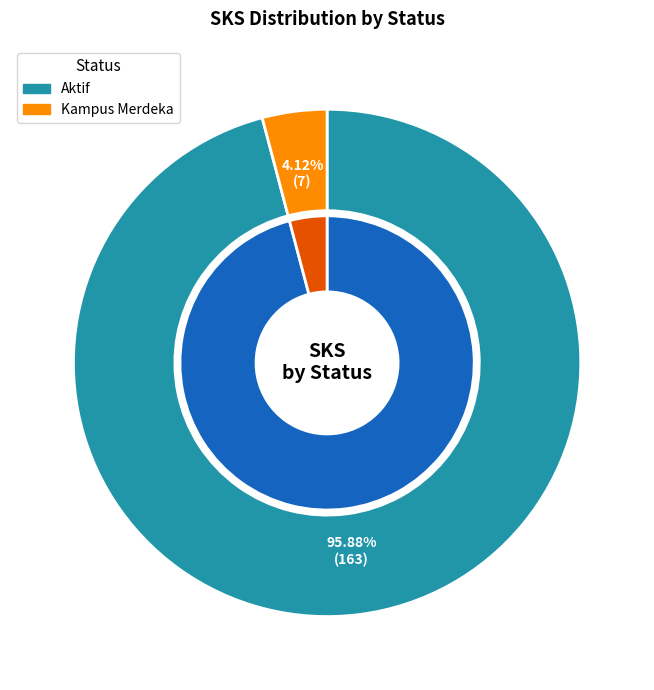

Does any single category account for the majority?

Yes